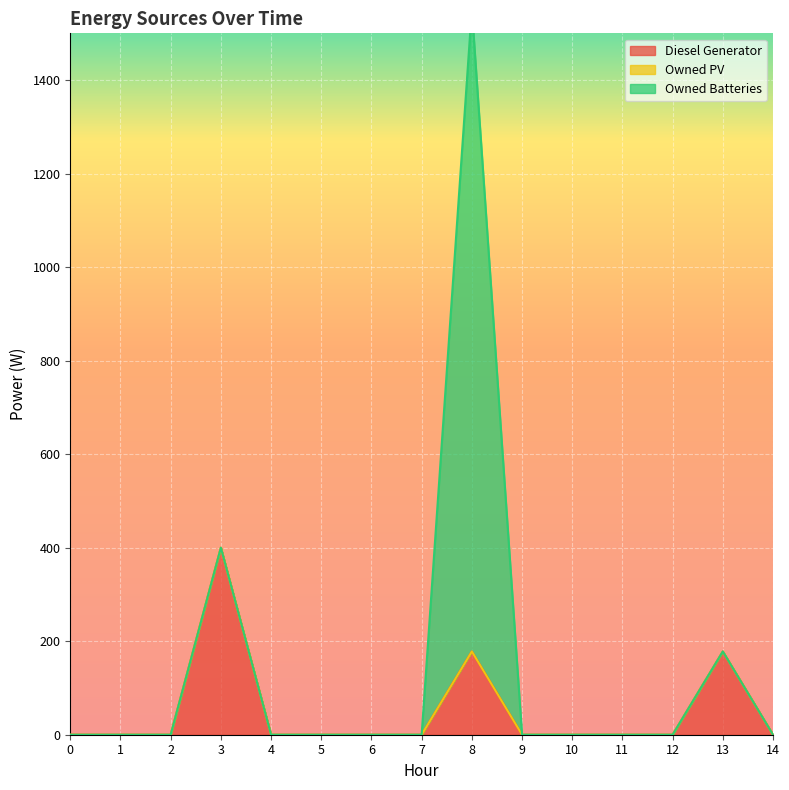

Between 11 and 3, which is larger?

3